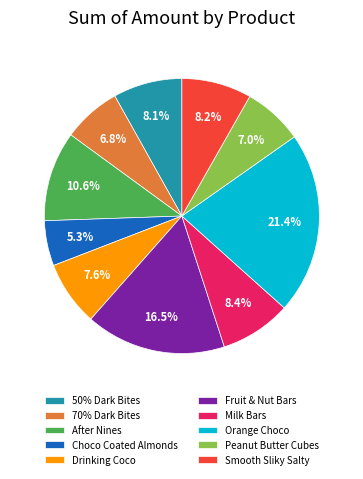

To the nearest percent, what is the difference between the Choco Coated Almonds and Fruit & Nut Bars slice percentages?

11%